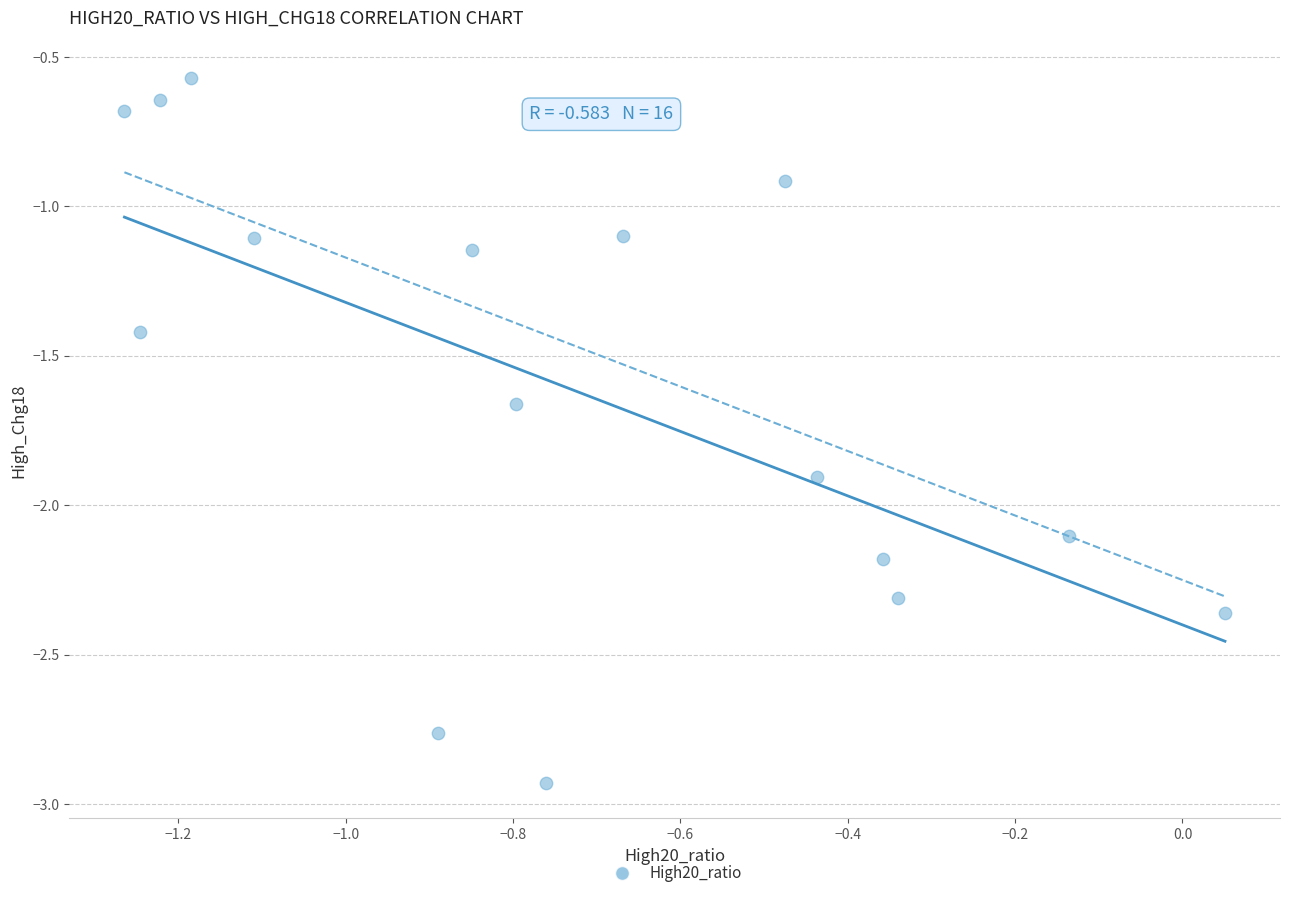

What is the range of X values (max minus min)?

1.3